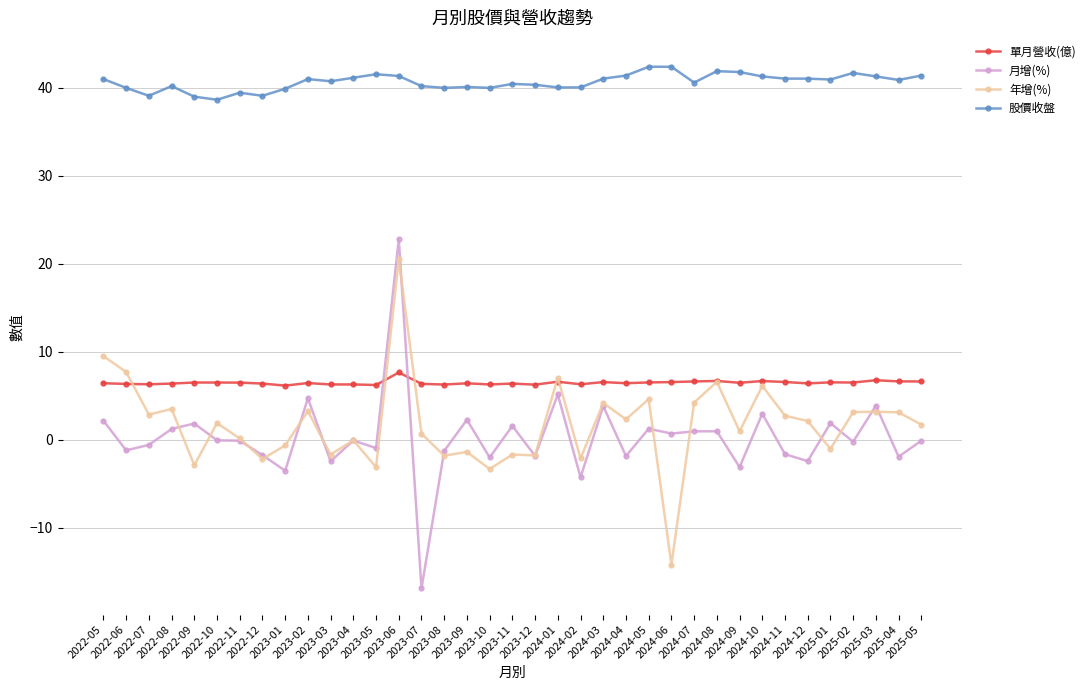

True or false: 股價收盤 and 月增(%) cross at least once.

False